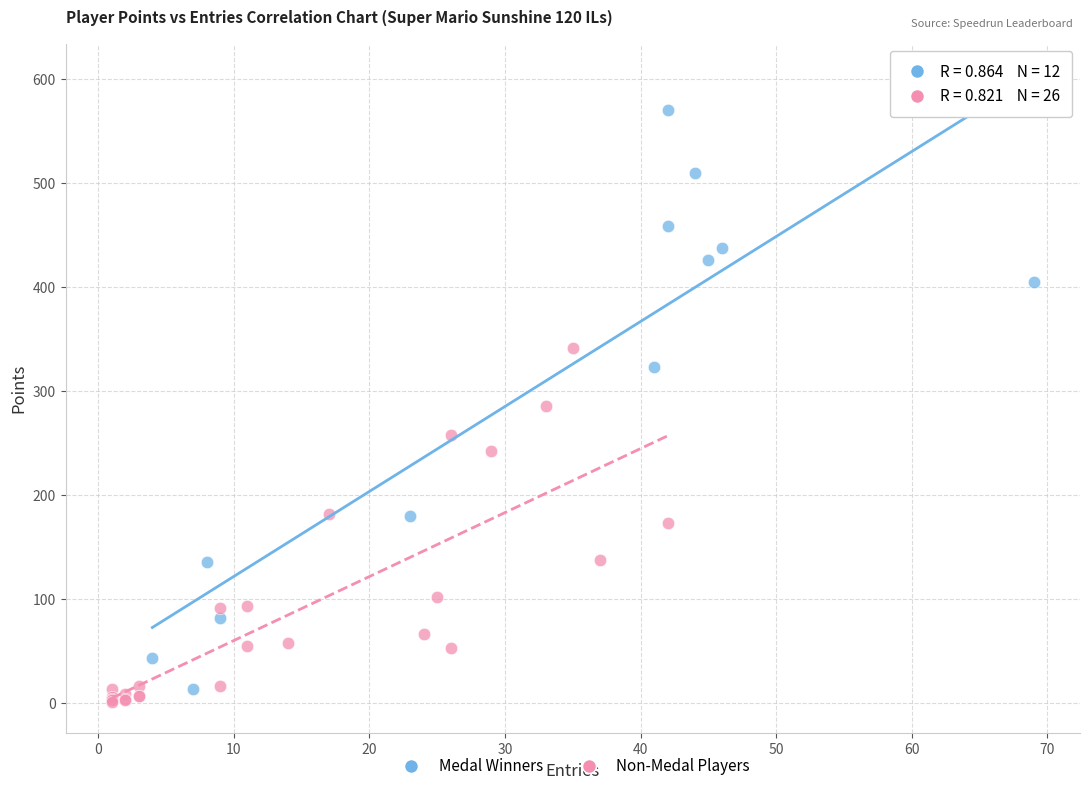

Which series reaches the maximum Y coordinate?

Medal Winners